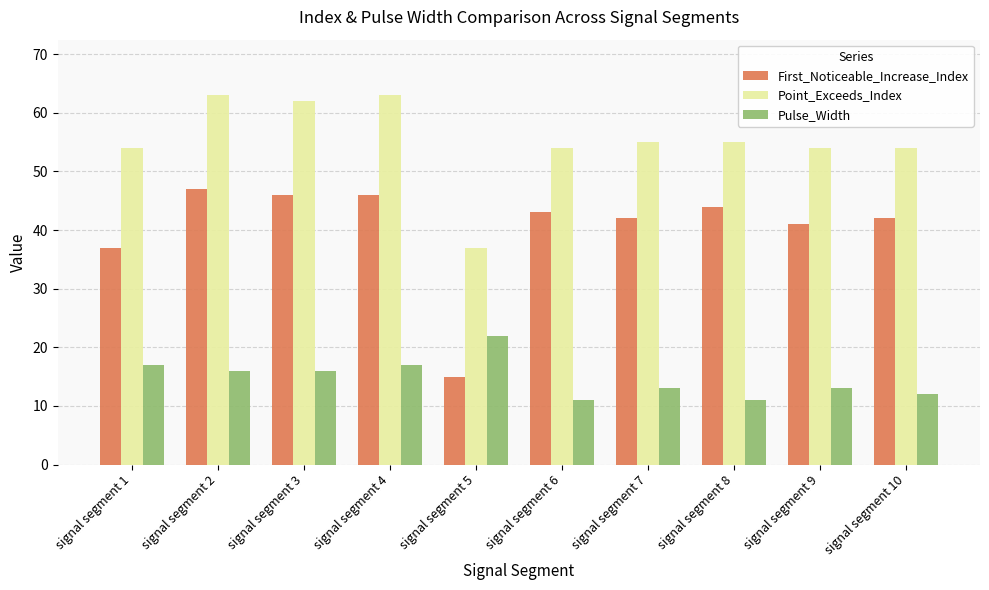

What is the lowest value of the First_Noticeable_Increase_Index series?

15